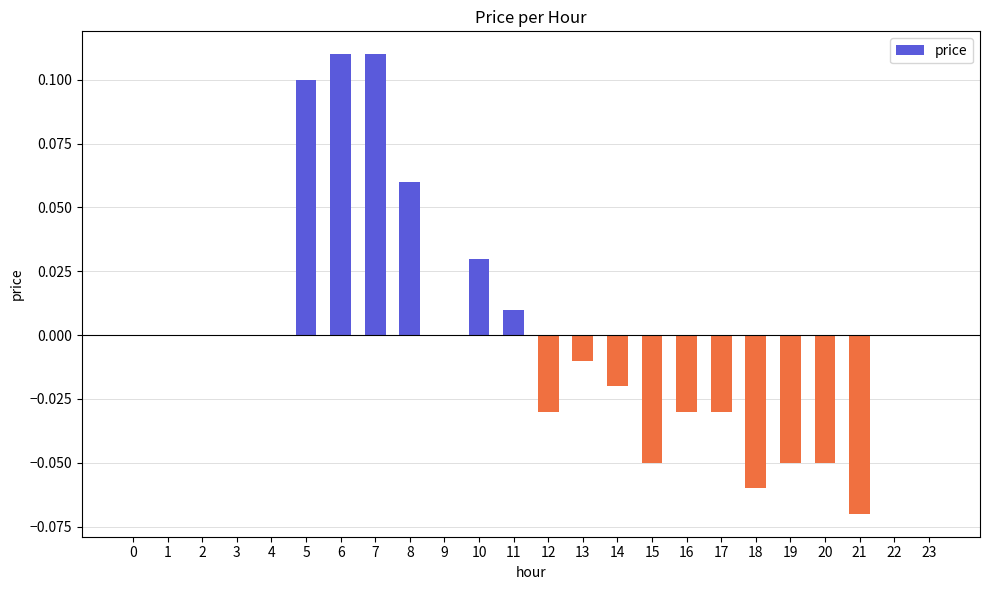

Between 9 and 10, which is larger?

10